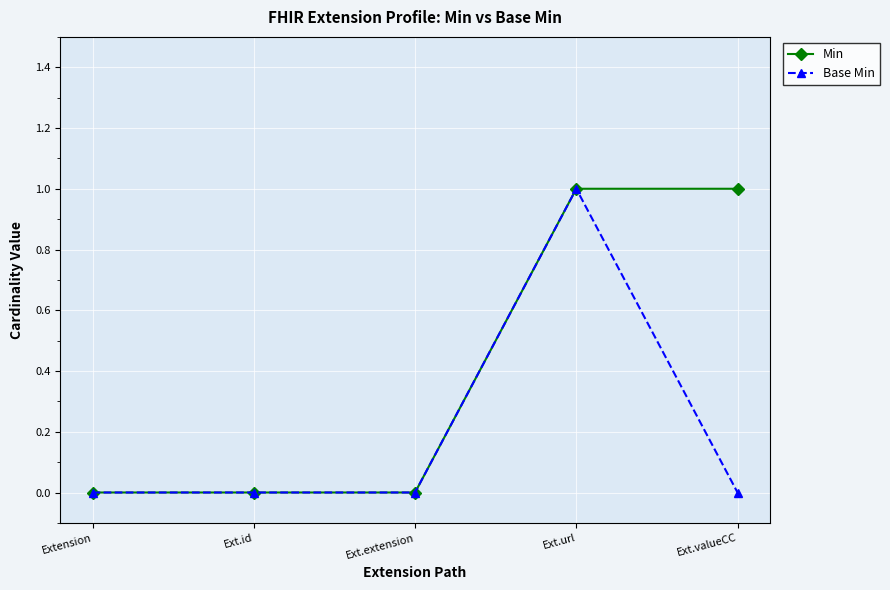

True or false: Base Min has a value of 0 at Ext.valueCC.

True